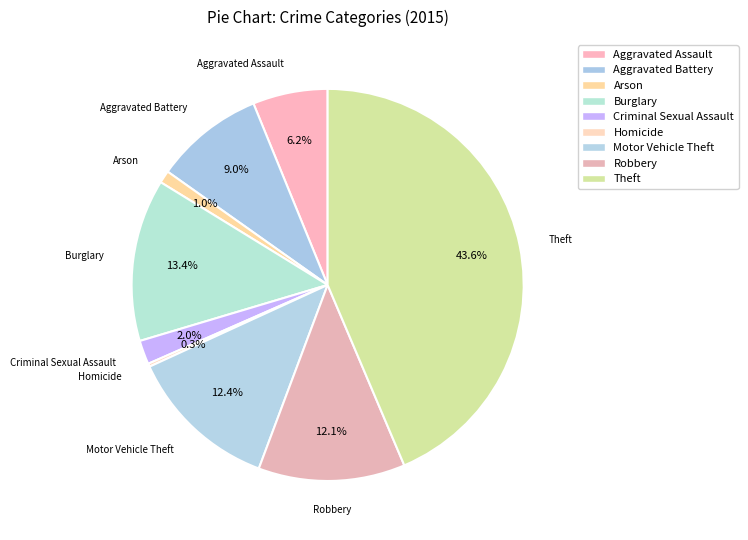

Which slice is the largest?

Theft